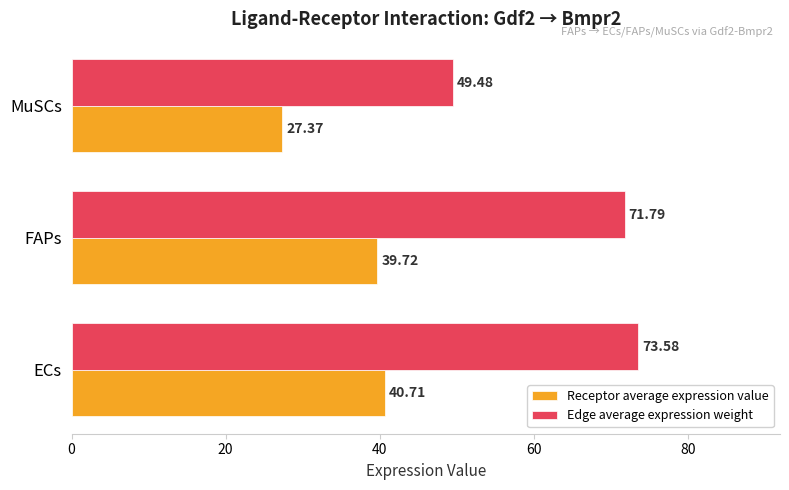

Which series has the largest total across all categories?

Edge average expression weight